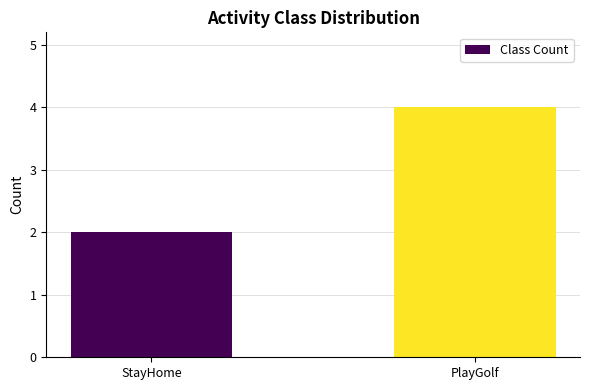

Reading left to right, extract all data points from this chart.

StayHome=2	PlayGolf=4